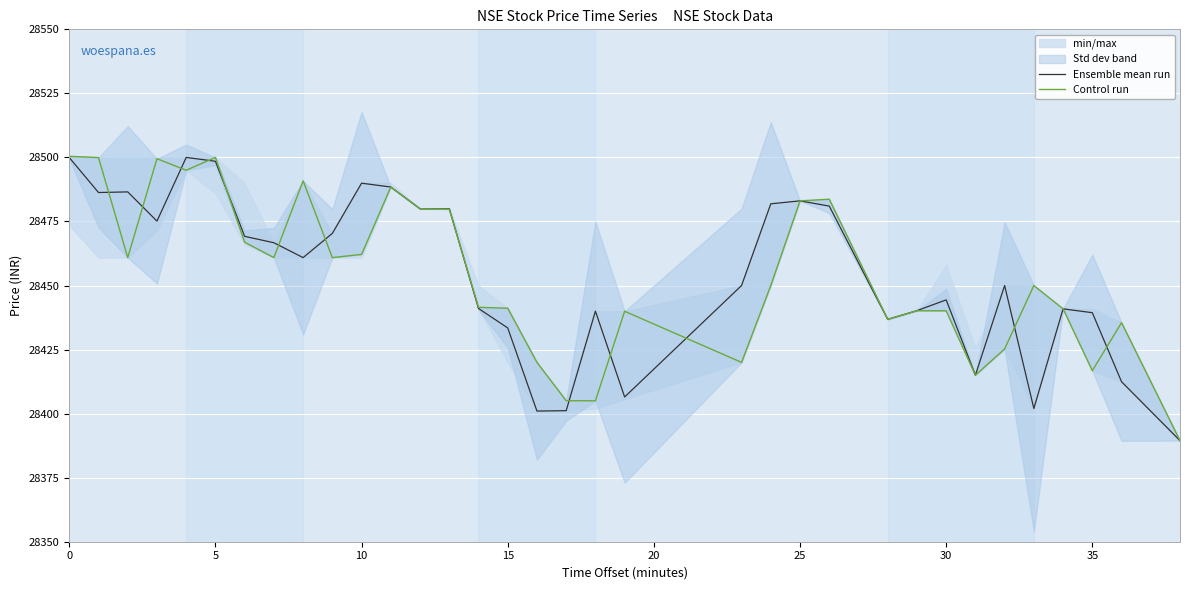

Is it true that Ensemble mean run equals 7906.3 at 30?

False